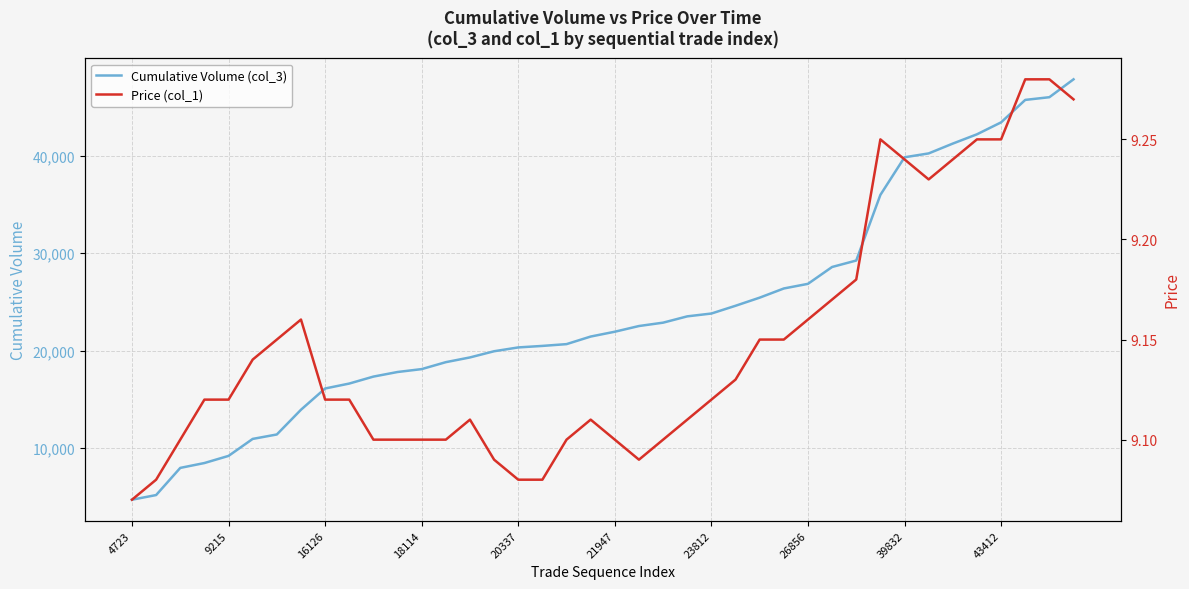

The value of Cumulative Volume (col_3) at 4723 is 7327. True or false?

False